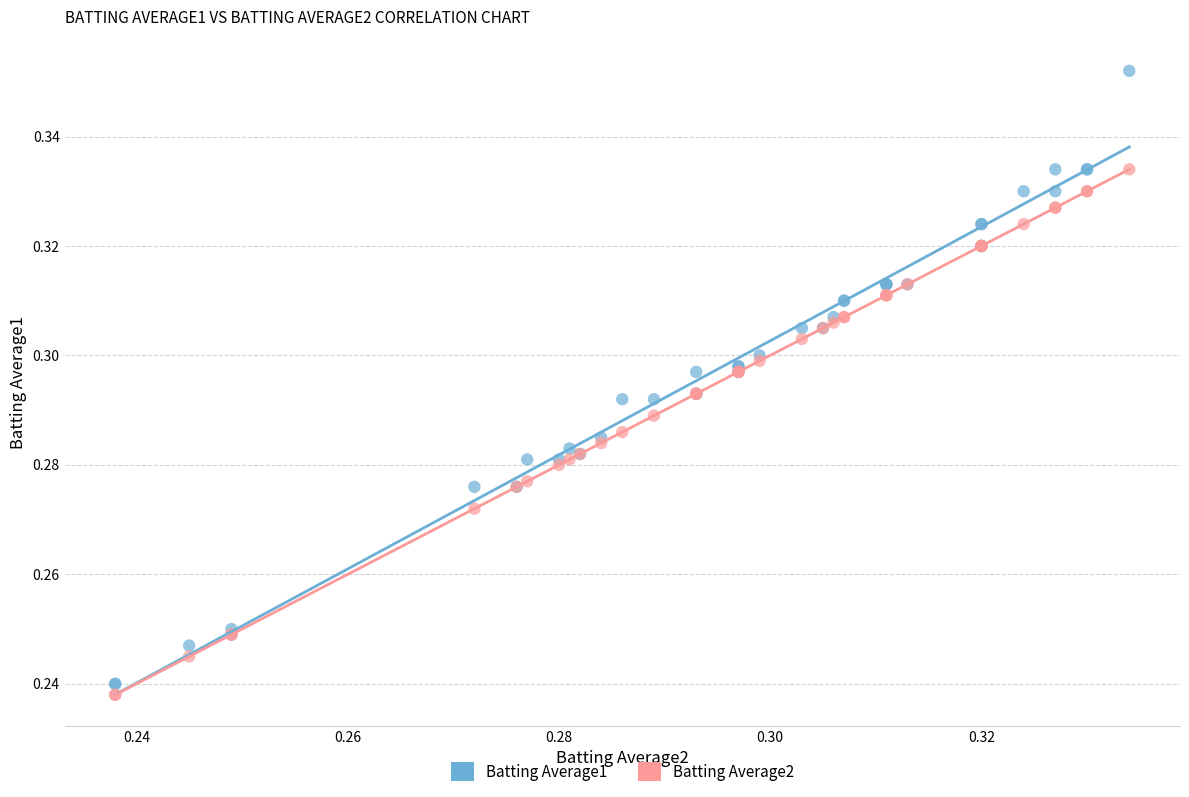

Which series contains the highest Y value?

Batting Average1